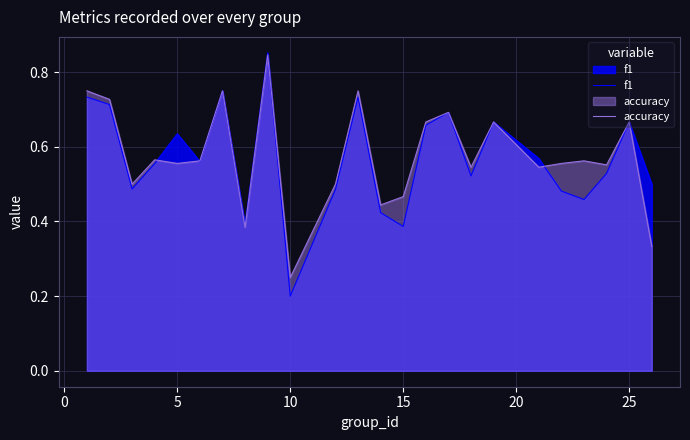

How many interior local valleys does the accuracy series have?

8